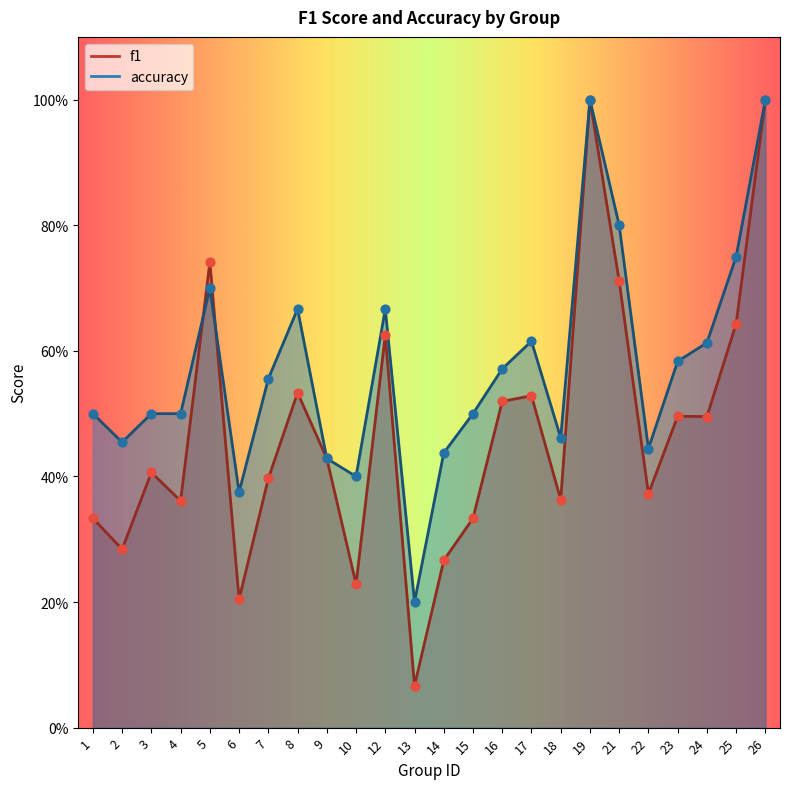

At which category is the sum across all series the highest?

19